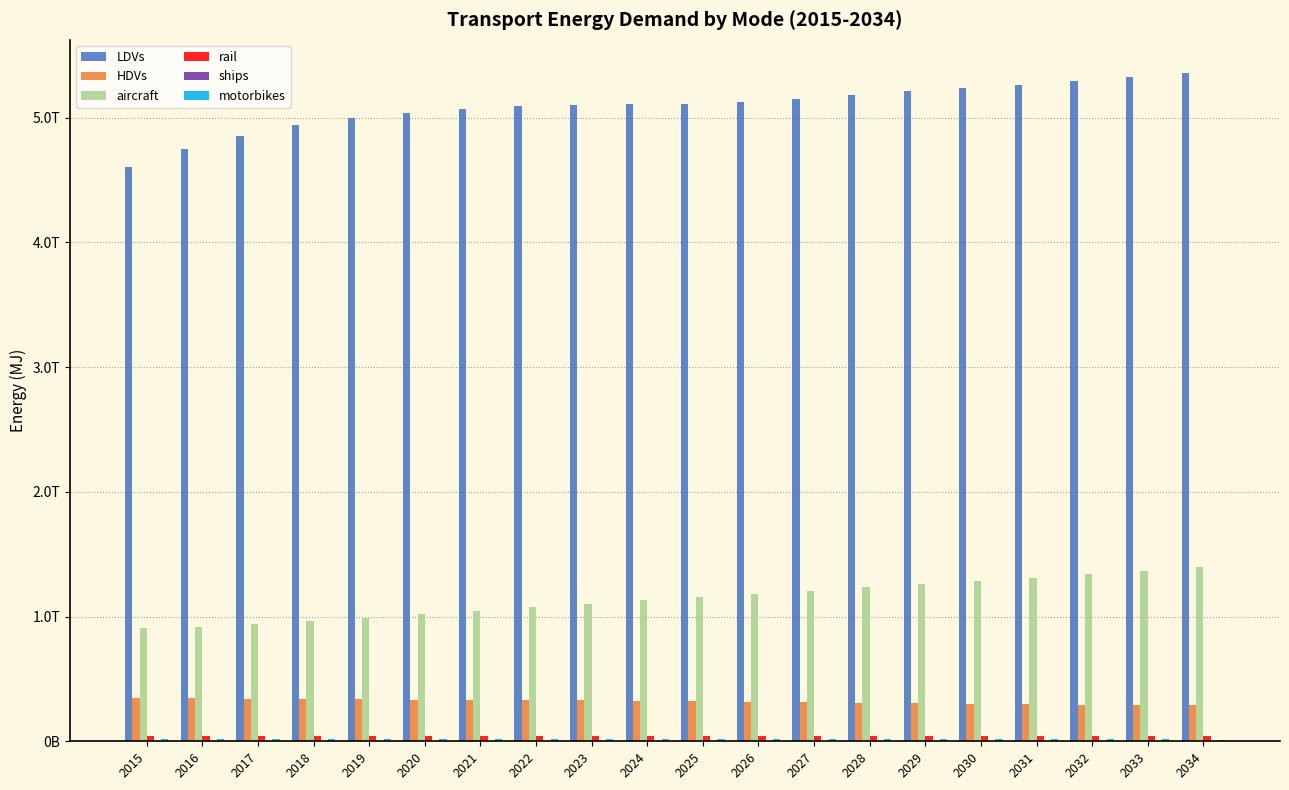

Which series has the largest range (max minus min)?

LDVs